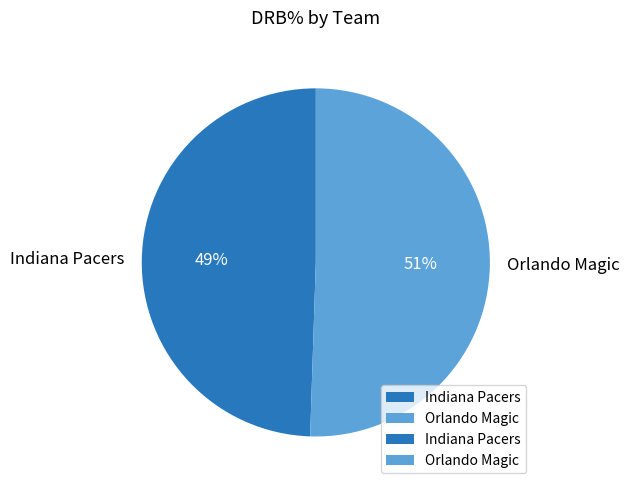

Rank the categories by value from highest to lowest.

Orlando Magic, Indiana Pacers